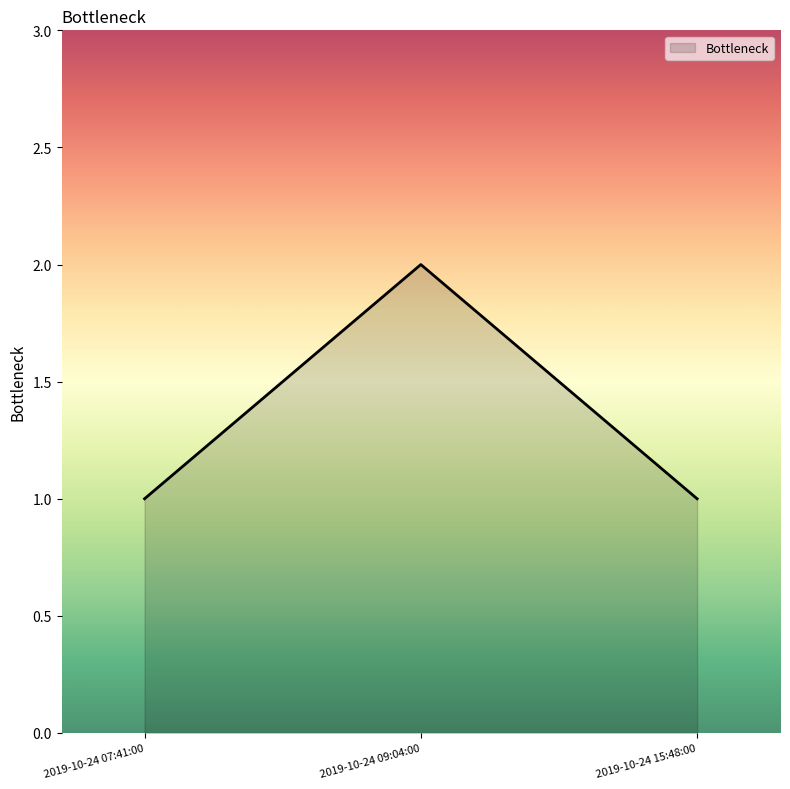

Reading left to right, list all the values displayed in this chart.

1	2	1